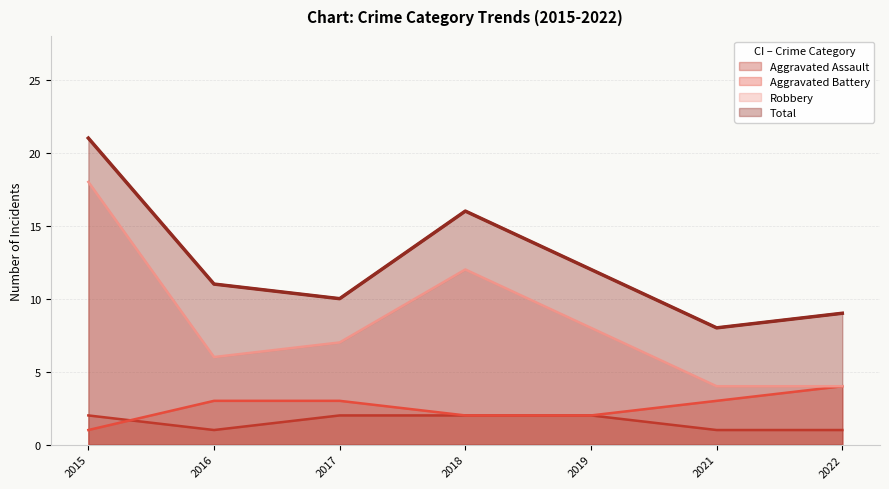

Between 2022 and 2021, which is larger?

2022